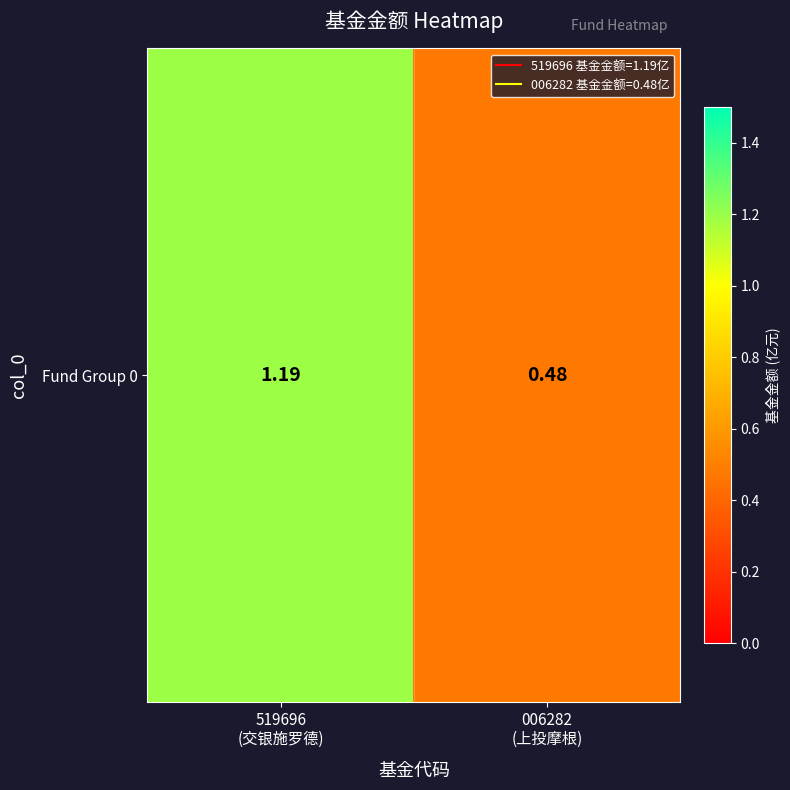

At which label is the value closest to 0?

006282
(上投摩根)